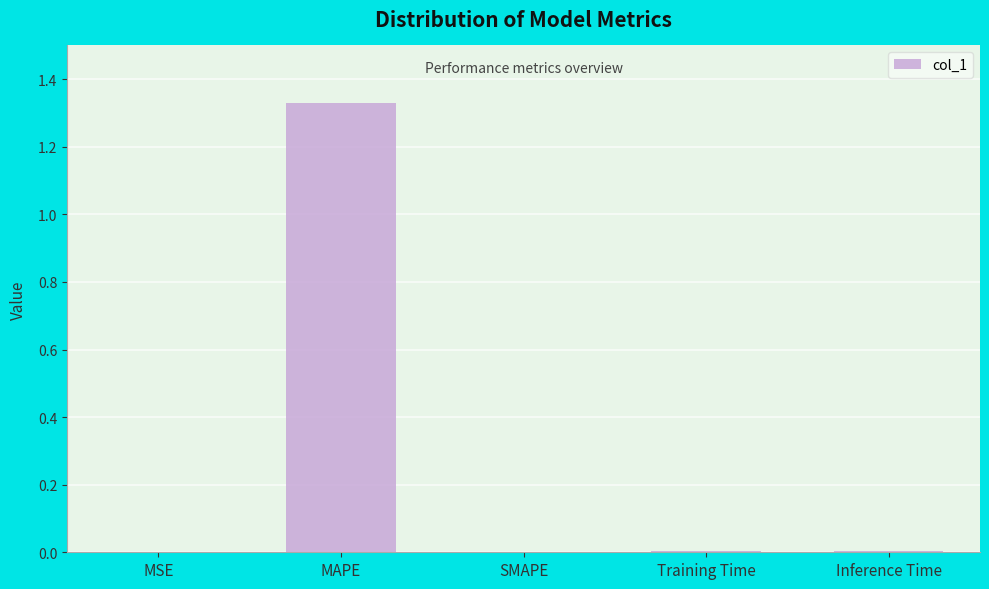

Are the bars grouped side by side (vs. stacked)?

No